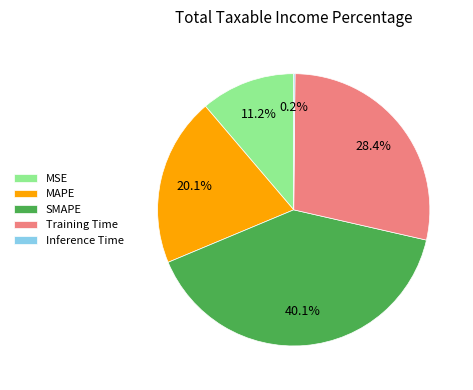

Does MSE represent more than half of the total?

No